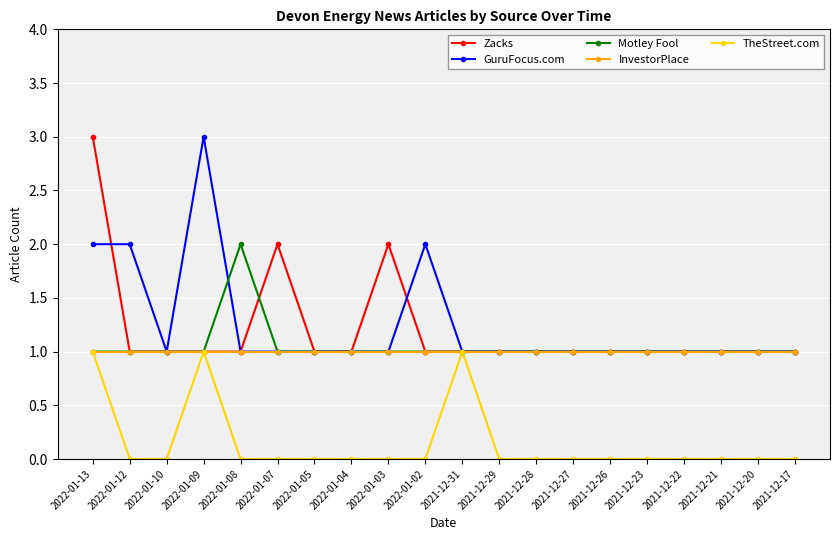

How many categories are shown in the chart?

20